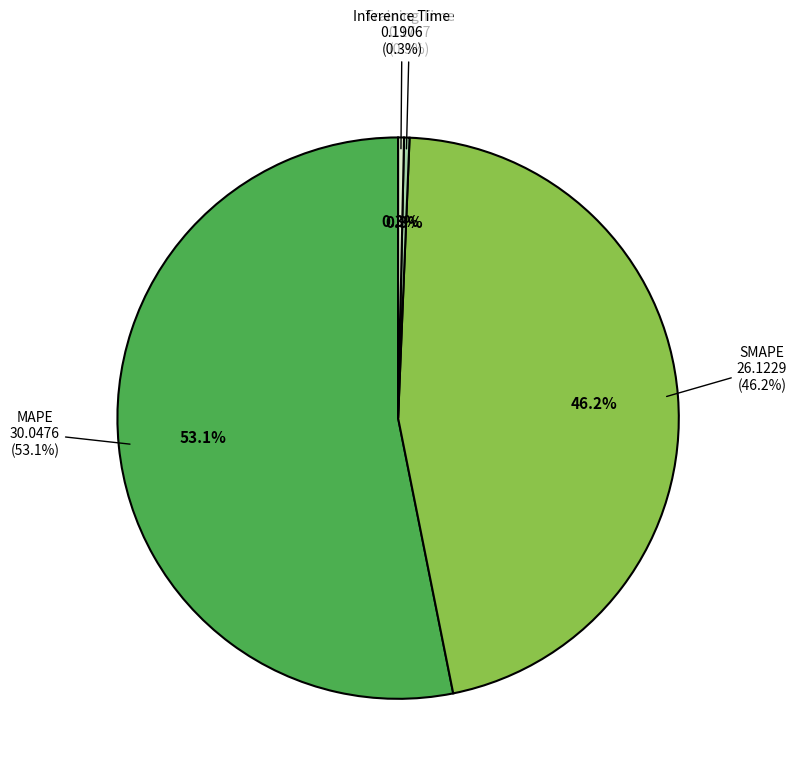

Between Training Time and Inference Time, which is larger?

Inference Time